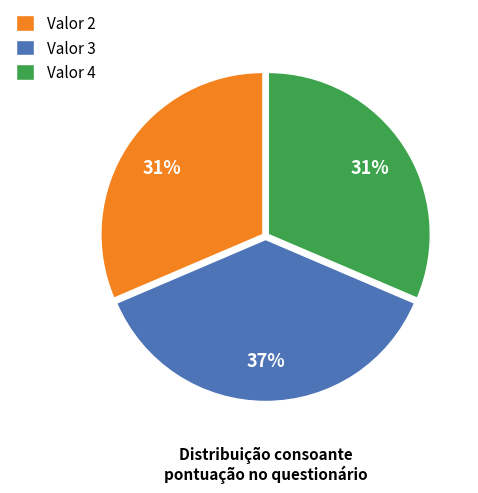

What is the ratio of the value at Valor 3 to the value at Valor 2?

1.2